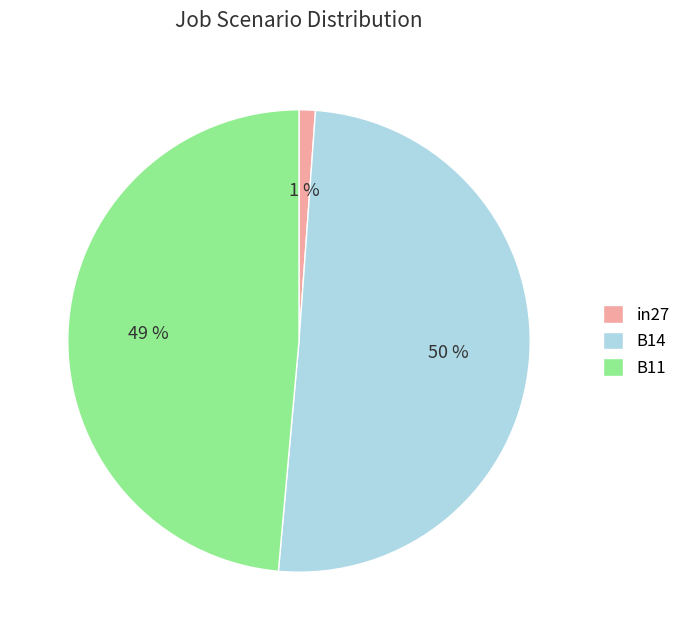

What percentage is the in27 slice, to the nearest percent?

1%